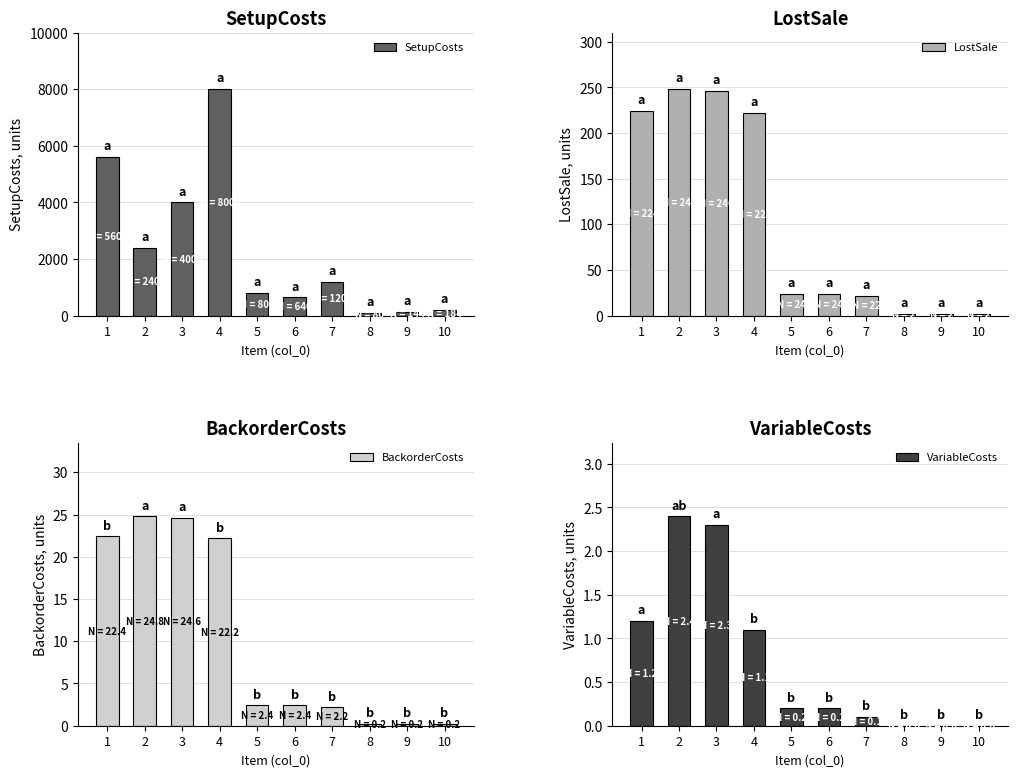

At which category is the sum across all series the highest?

4